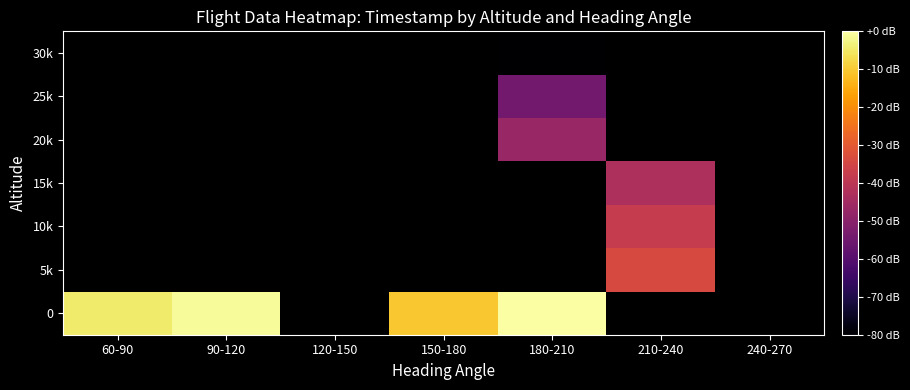

At how many categories does at least one series exceed -4?

2